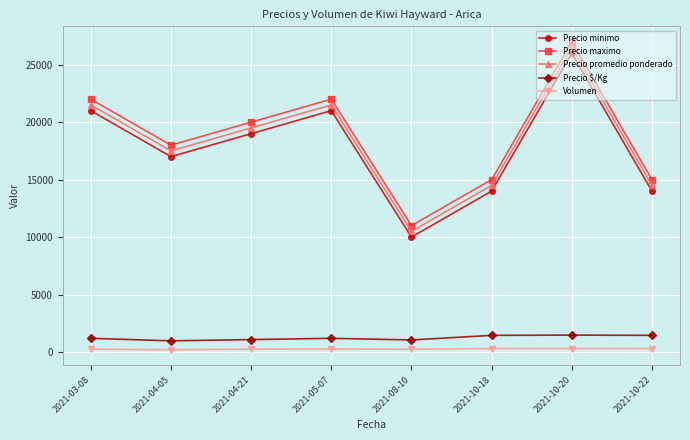

How many interior local valleys does the Precio promedio ponderado series have?

2